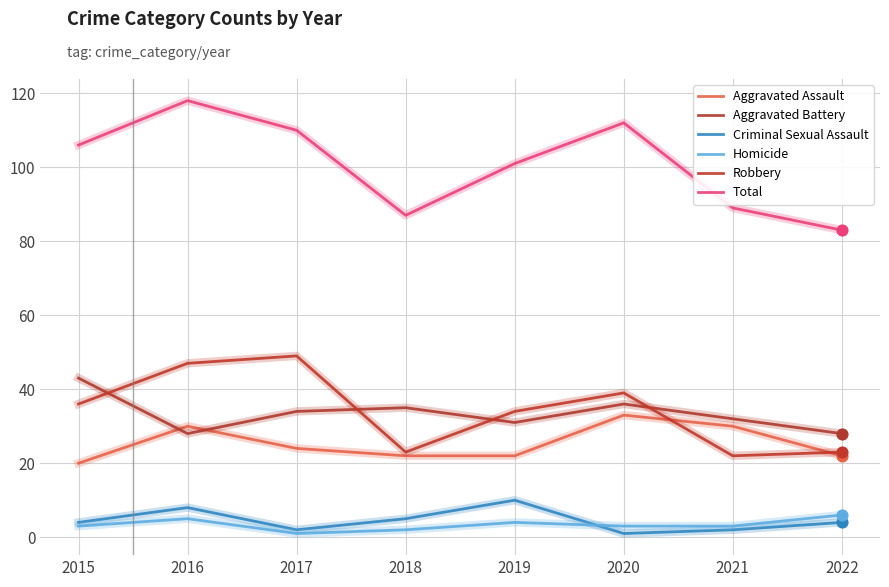

Is this an area chart (filled region under the line)?

No